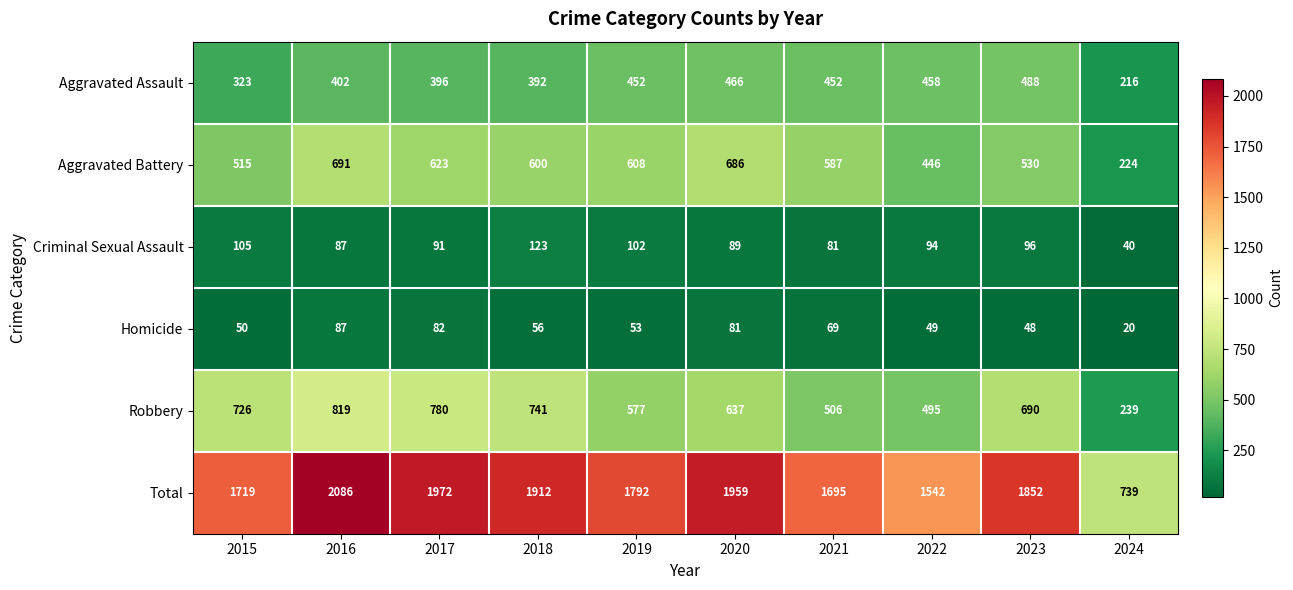

How many series are shown in this chart?

6